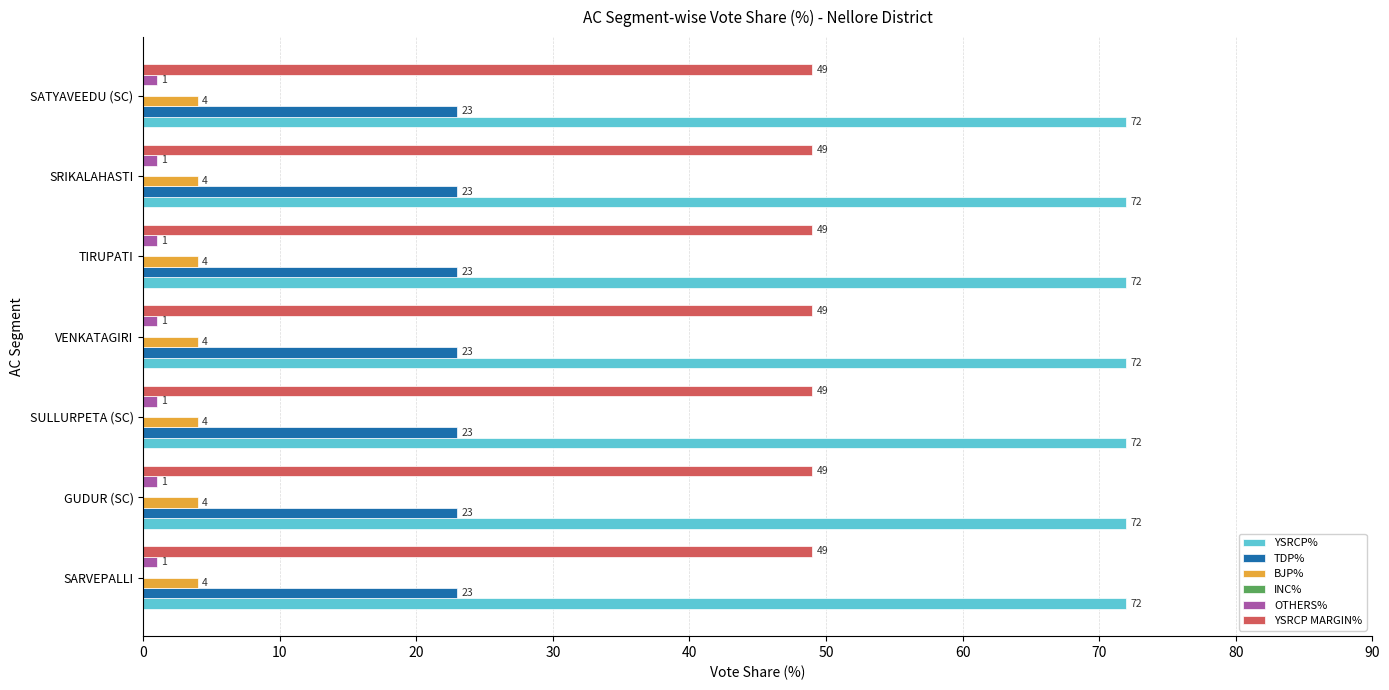

At how many categories does at least one series exceed 13?

7